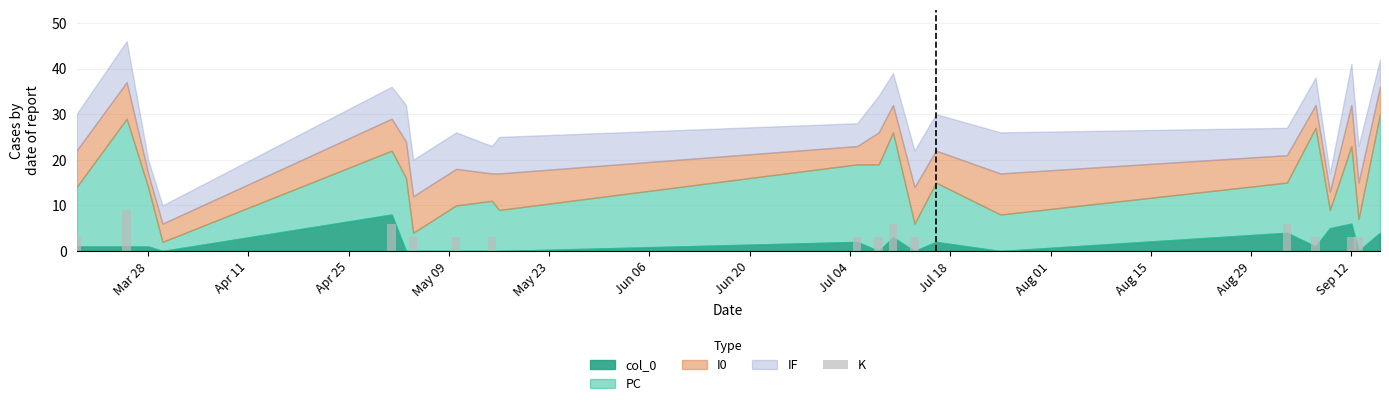

What is the sum of all values?

57